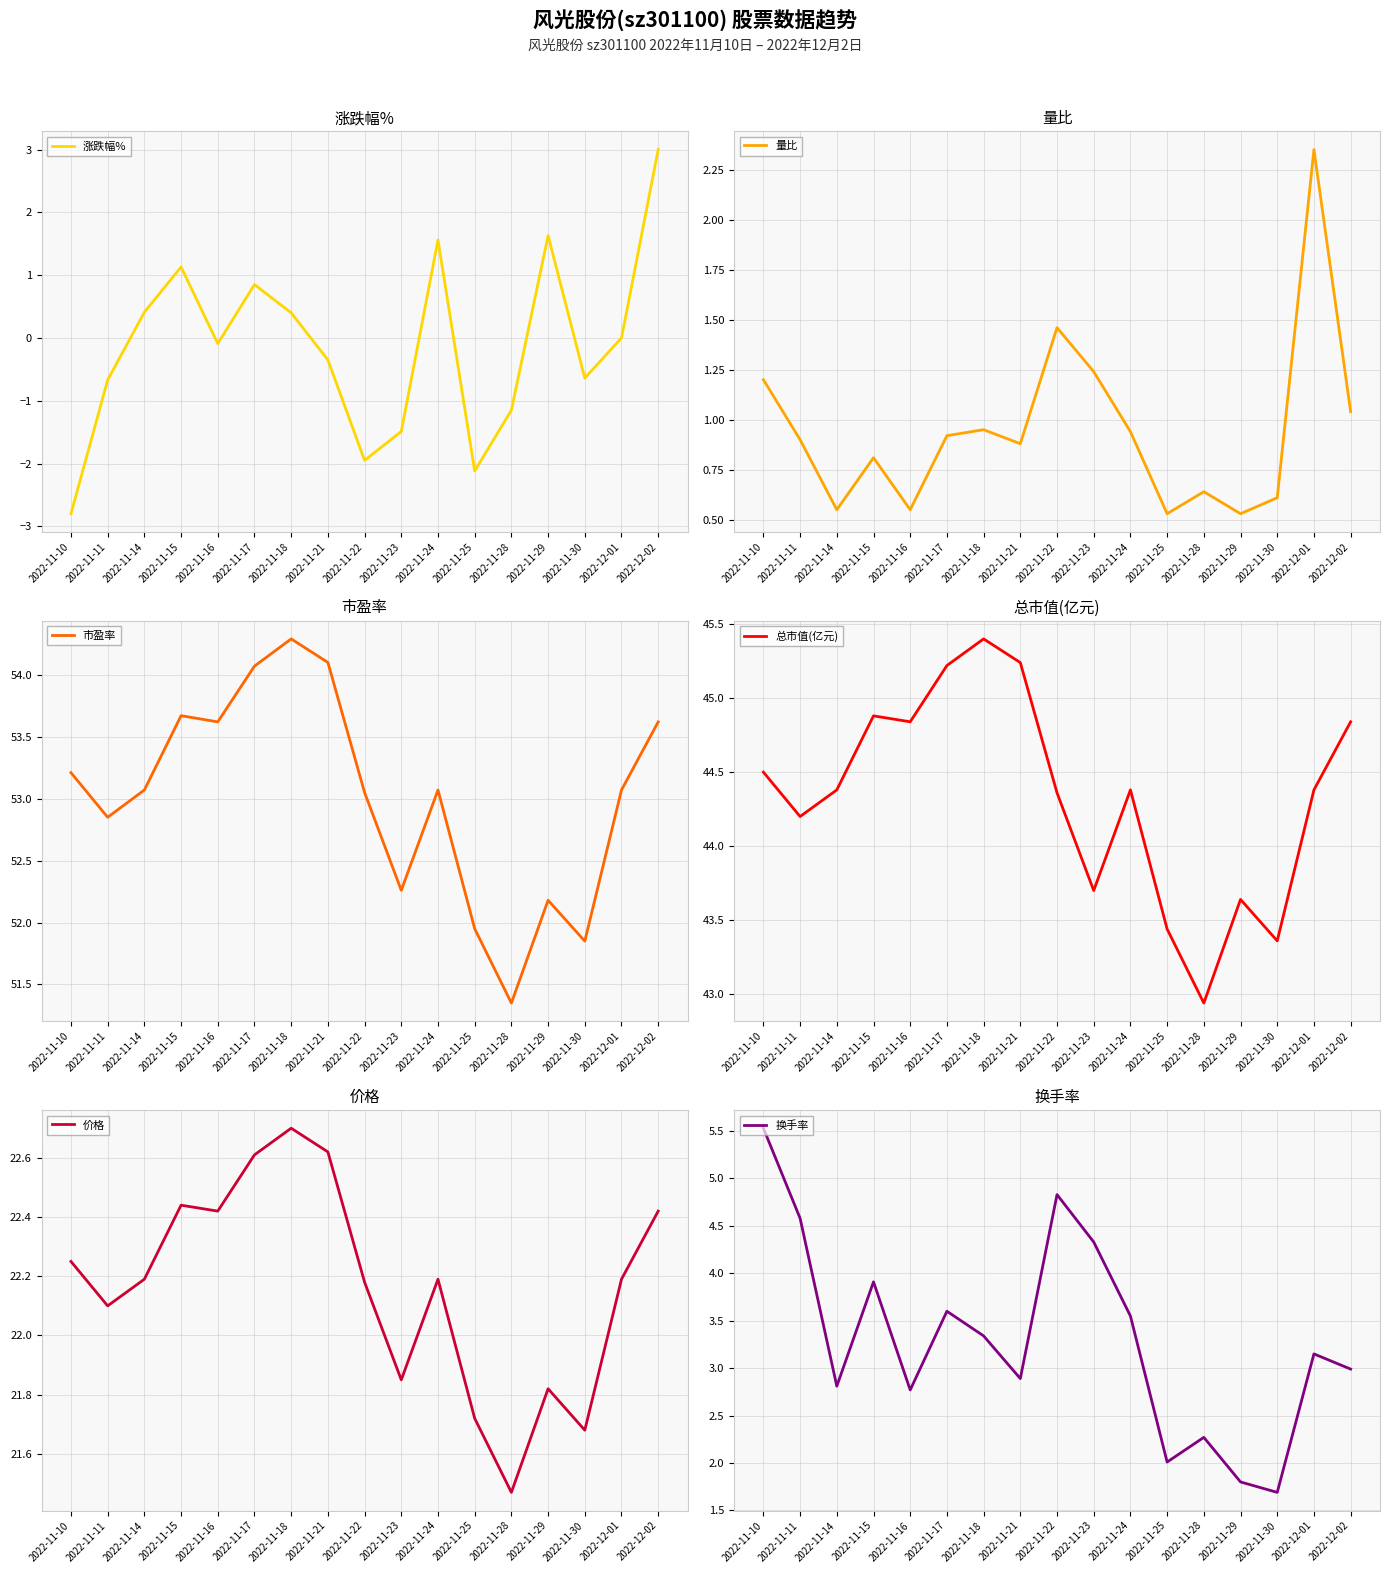

Which category has the lowest value in the 价格 series?

2022-11-28